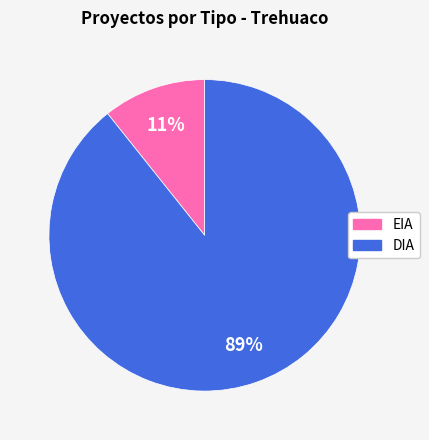

True or false: DIA accounts for 99% of the total.

False